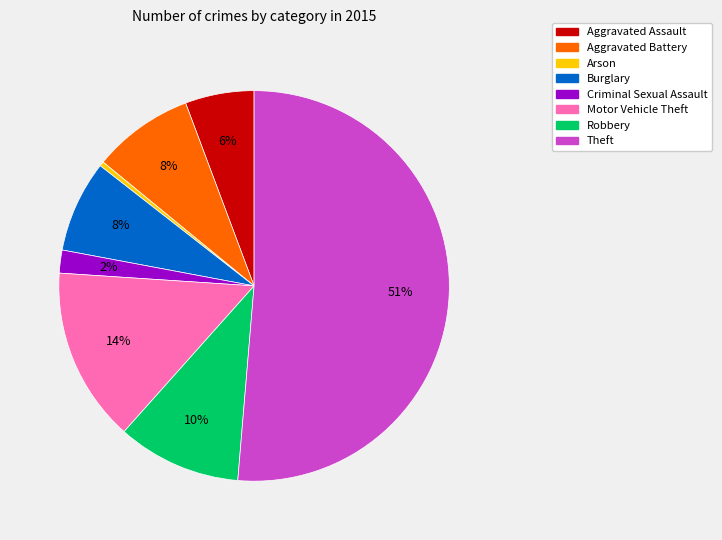

What is the majority slice?

Theft